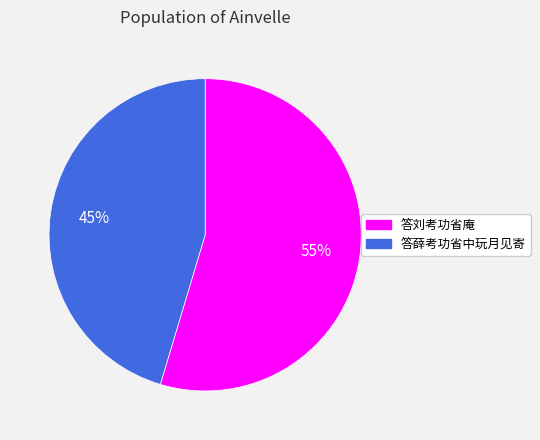

Rank the categories by value from lowest to highest.

答薛考功省中玩月见寄, 答刘考功省庵